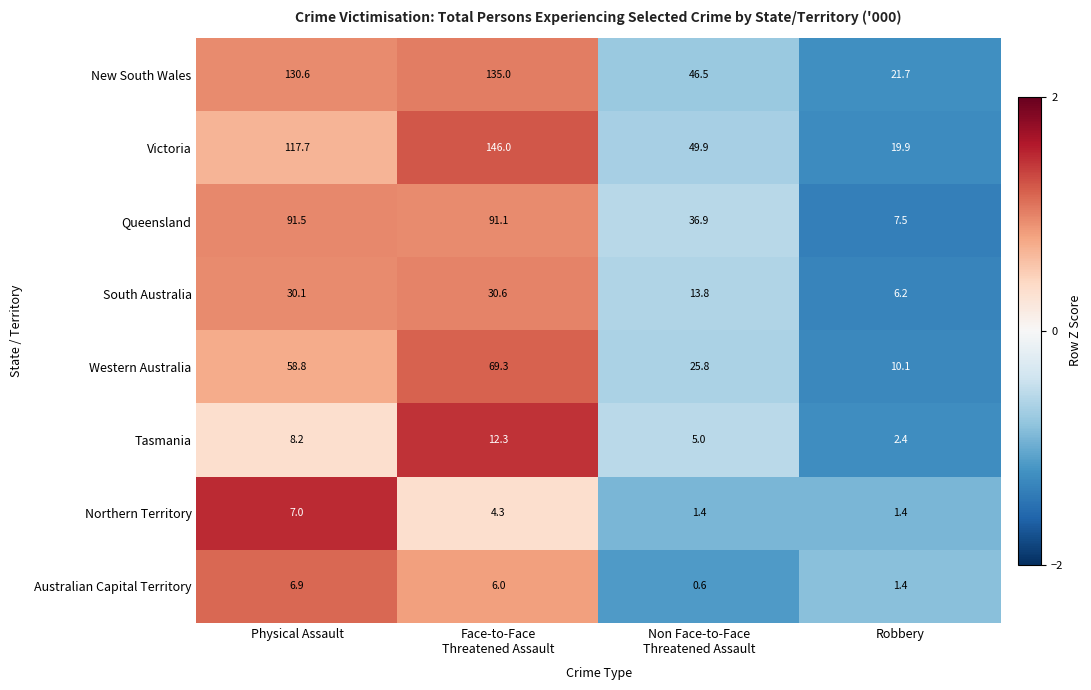

Which series has the largest total across all categories?

New South Wales